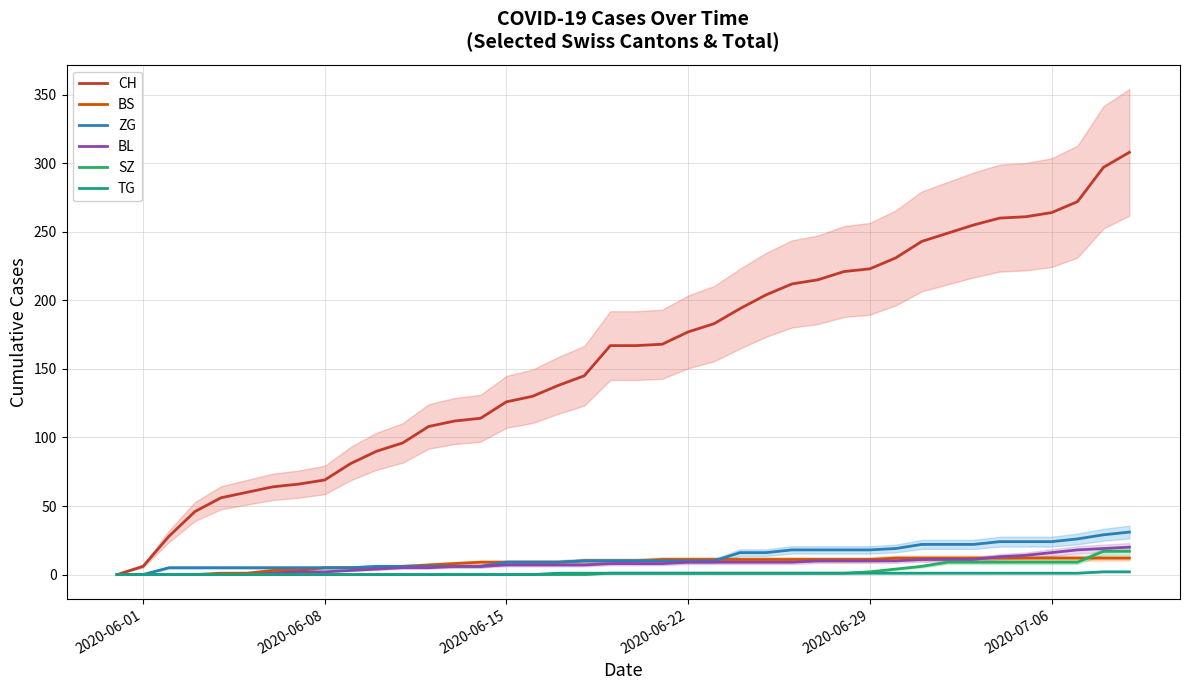

What is the highest value of the ZG series?

31